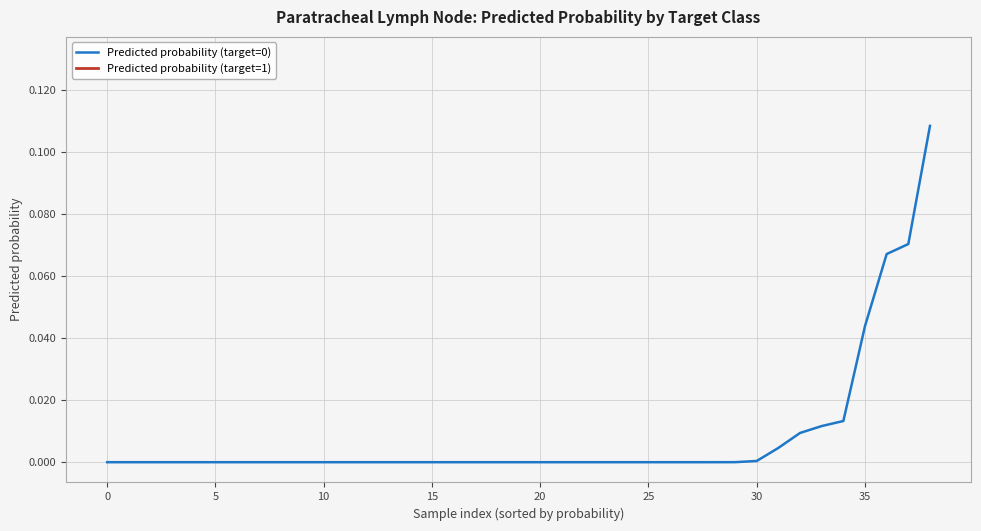

Does the chart display data point markers on the line(s)?

No